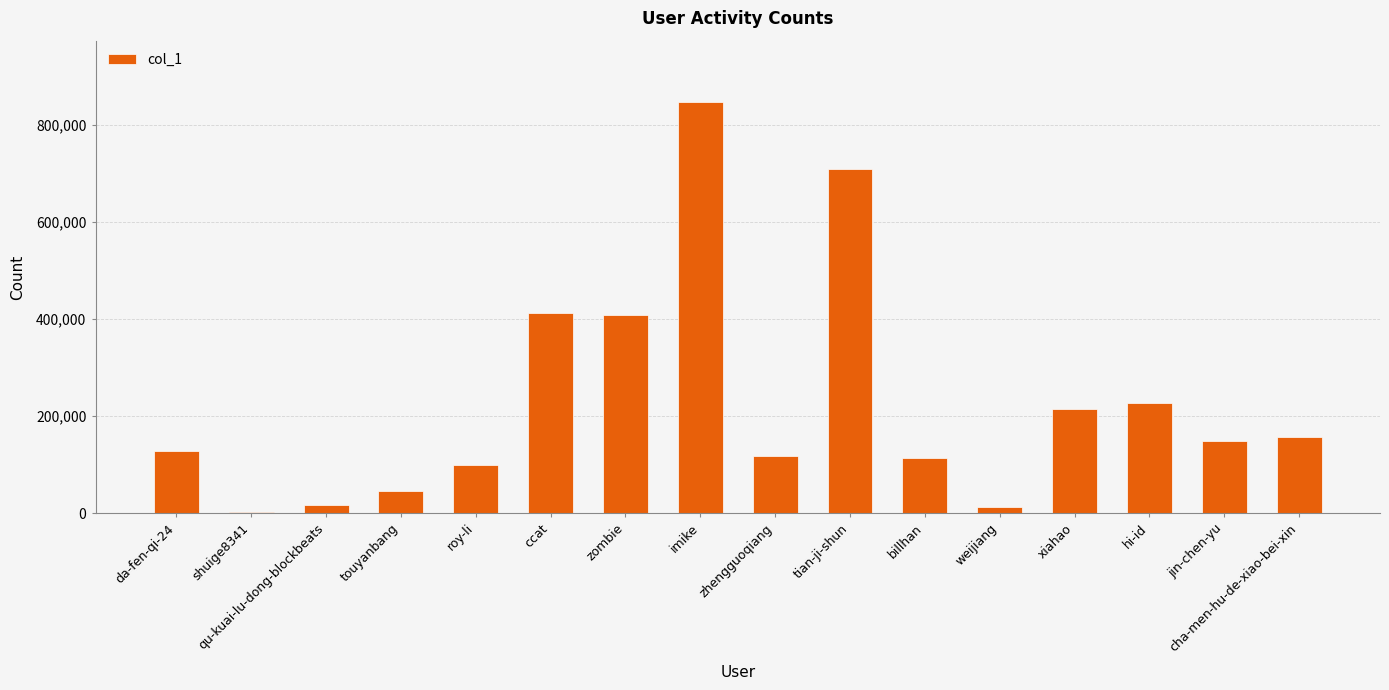

What is the maximum value shown in the chart?

846205